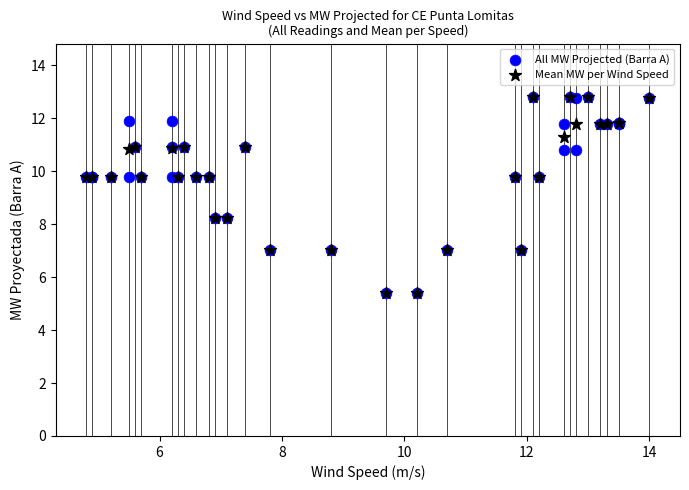

What are all the series names shown in the legend?

All MW Projected (Barra A), Mean MW per Wind Speed